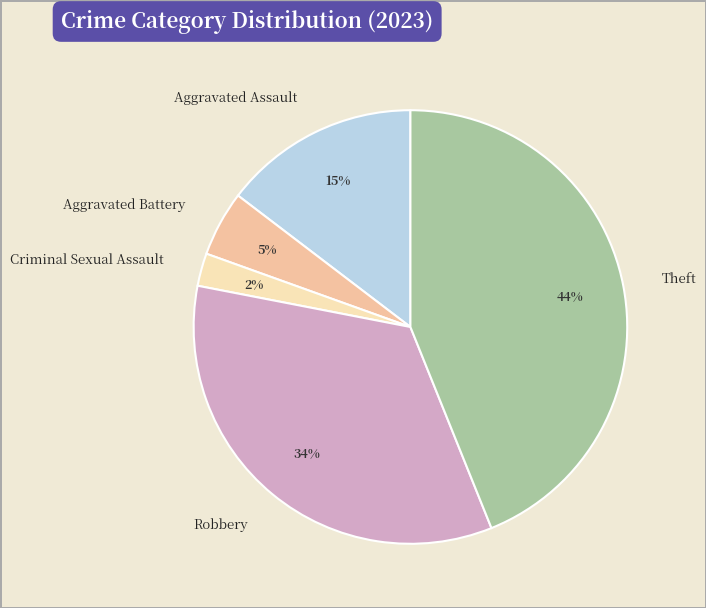

Which category has the biggest portion of the pie?

Theft